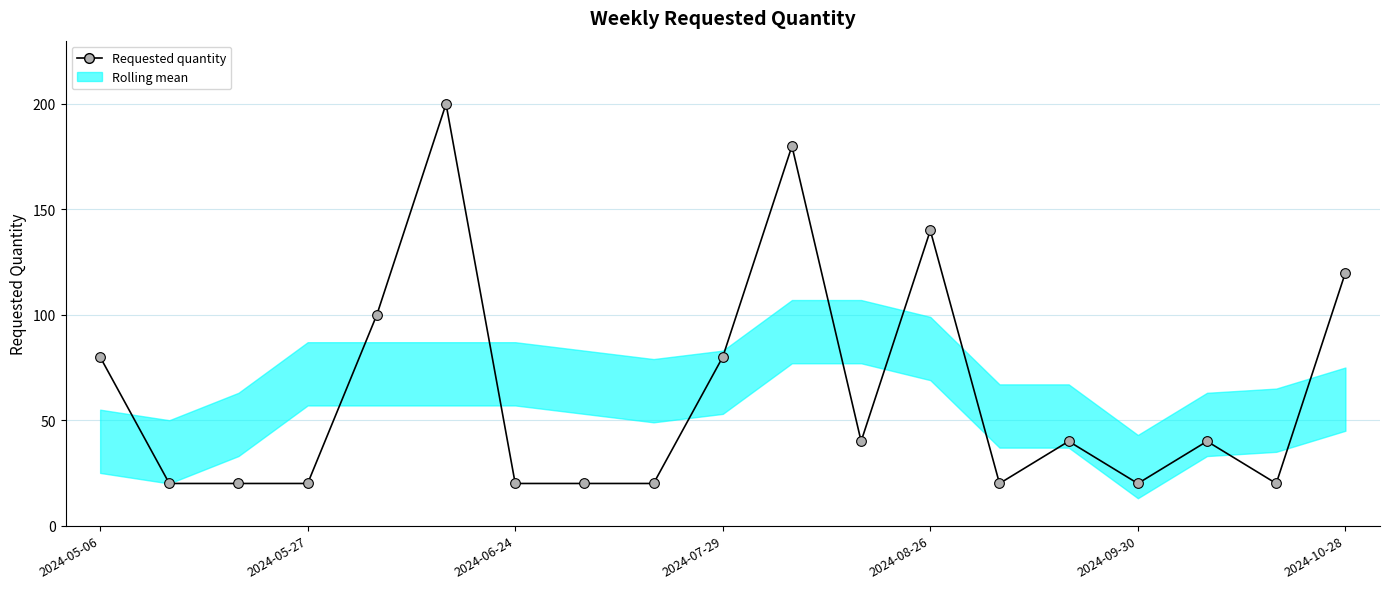

What is the sum of the values at 8 and 16?

60